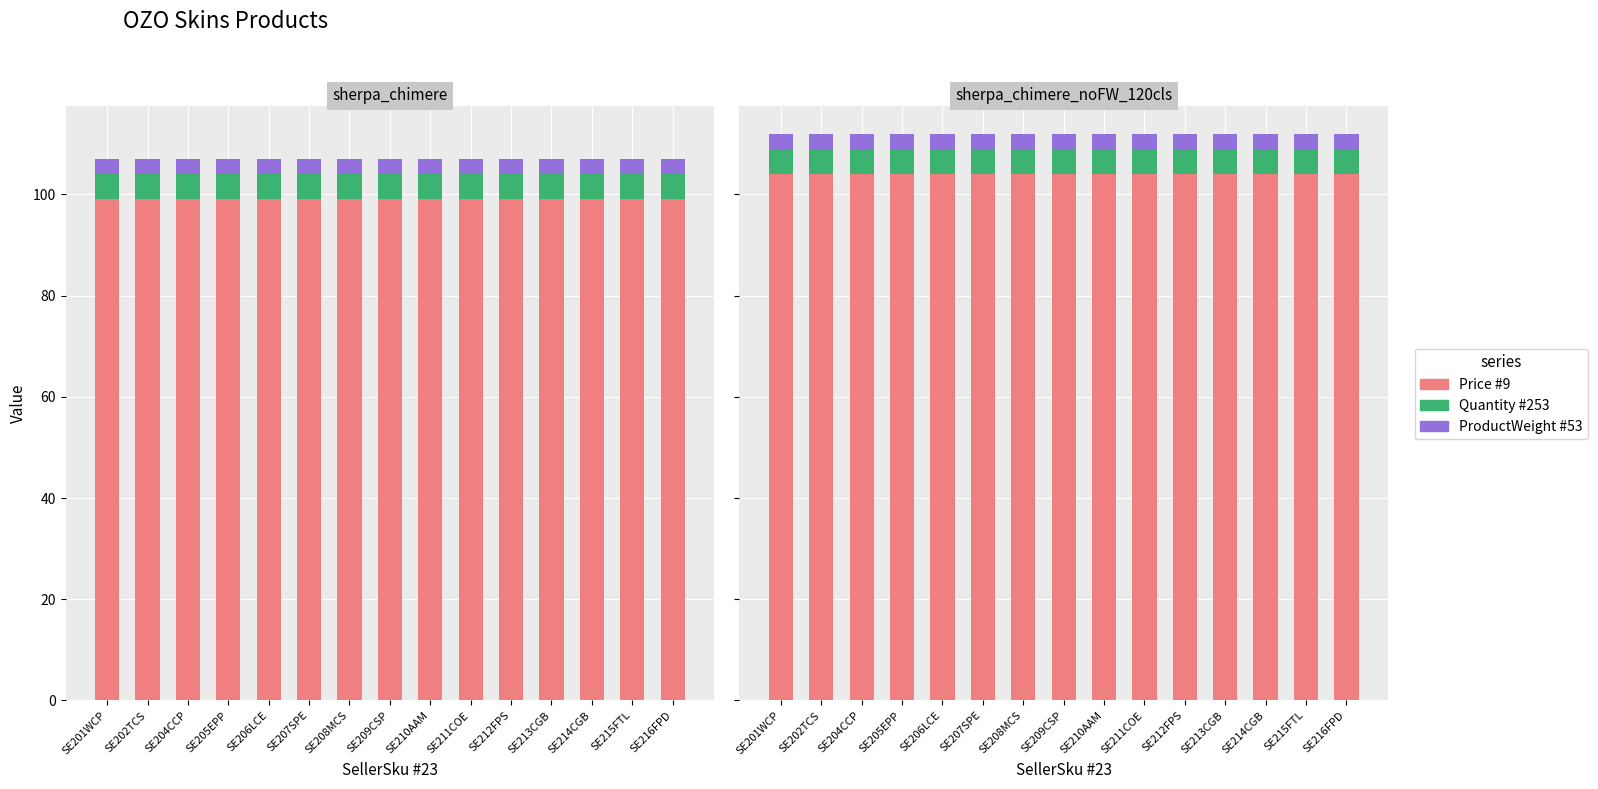

At how many categories does at least one series exceed 68?

15